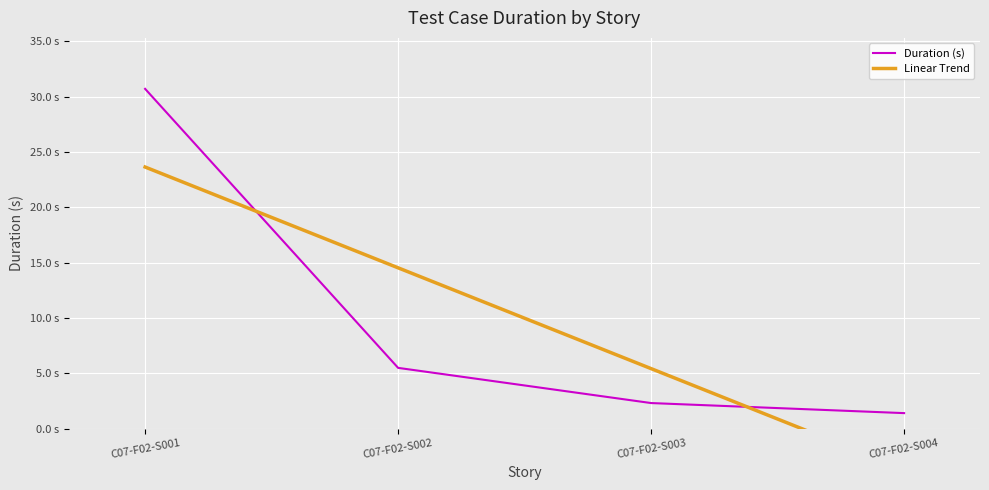

Which series has the largest total across all categories?

Duration (s)